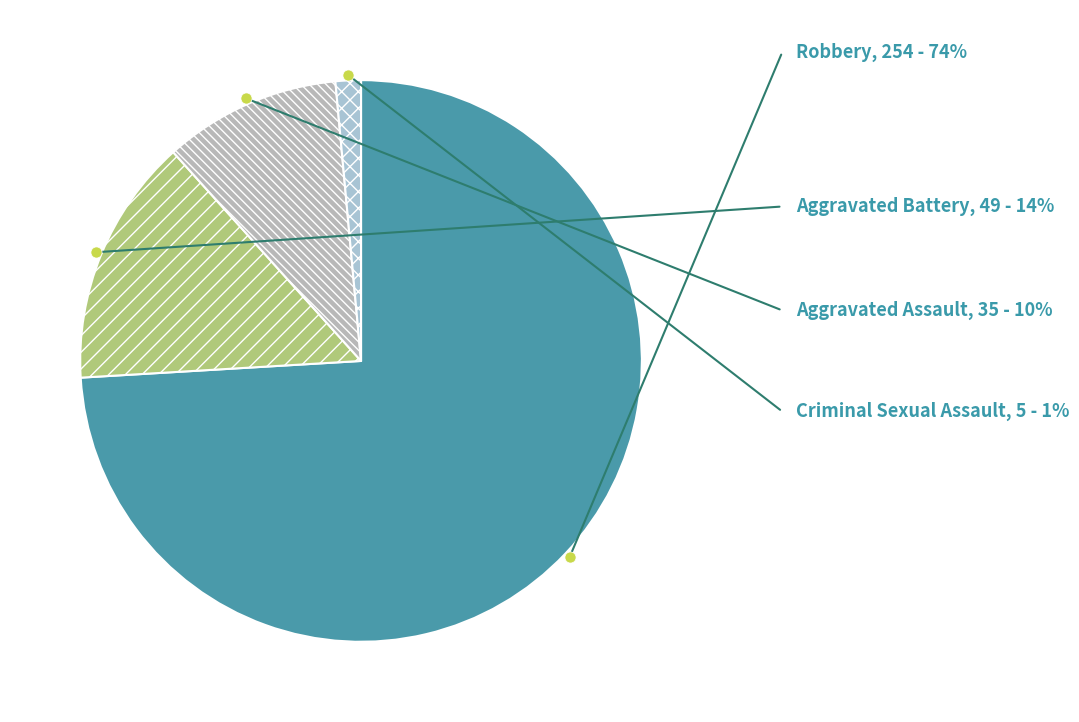

Is Robbery the majority of the pie?

Yes